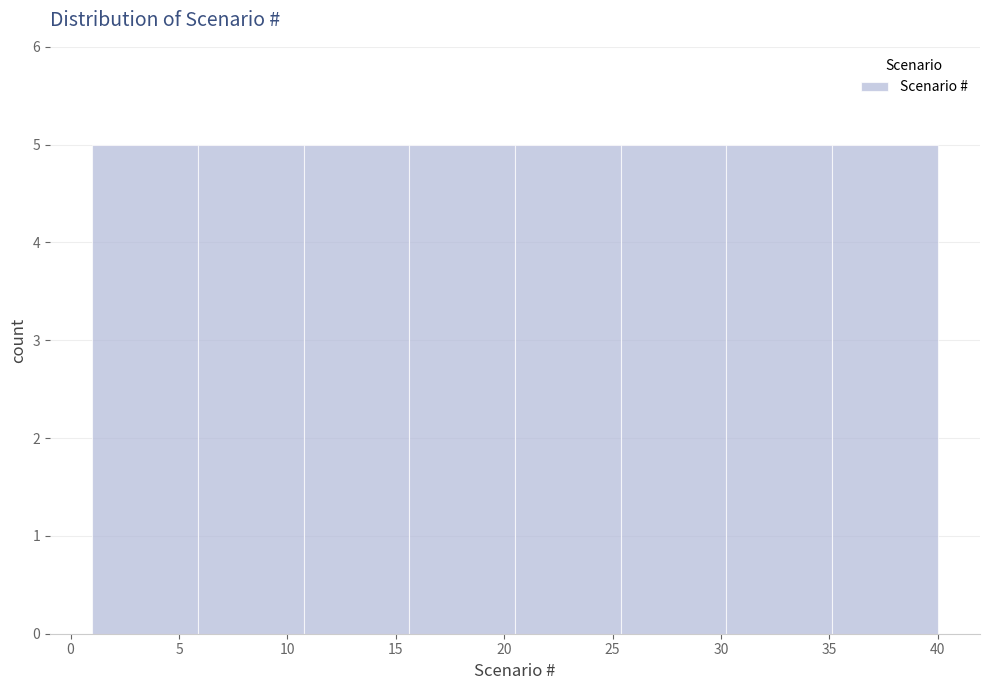

How tall is the bar that spans 30.5 to 35.0 on the x-axis? Neither the bar edges nor the heights are printed on the chart, so give them approximately, as read against the axes.

5